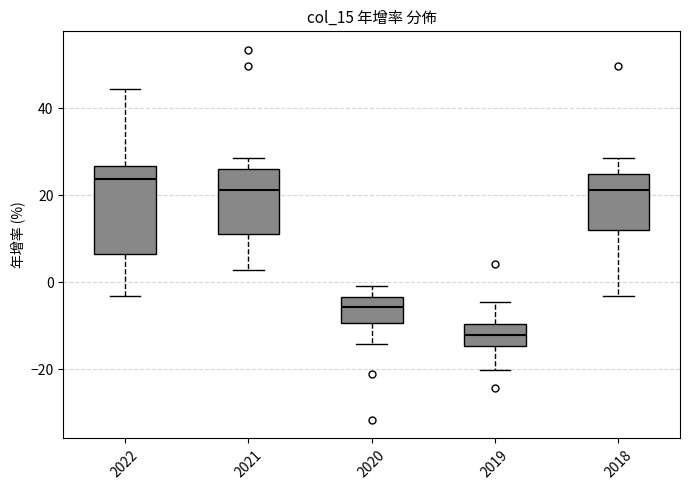

Reading left to right, transcribe this box plot: for each box, give where its median line is, the range the box spans, and where its two whiskers end, as read against the y-axis. The values are not printed on the chart, so give them approximately, as read against the axis.

2022: median 24, box 6 to 26, whiskers -4 to 44
2021: median 22, box 12 to 26, whiskers 2 to 28
2020: median -6, box -10 to -4, whiskers -14 to 0
2019: median -12, box -14 to -10, whiskers -20 to -4
2018: median 22, box 12 to 24, whiskers -4 to 28